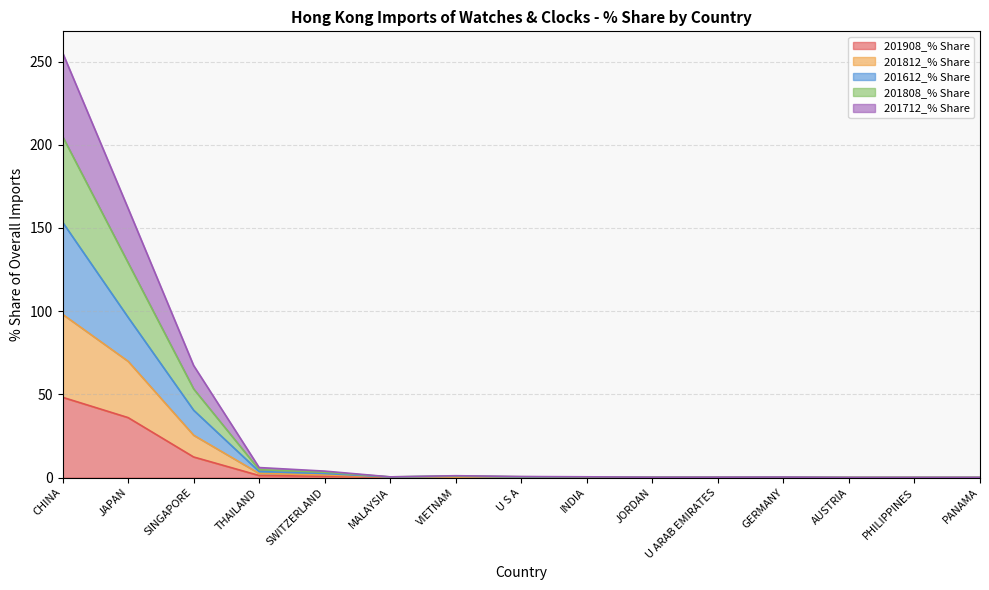

What is the label of the 14th point from the right?

JAPAN